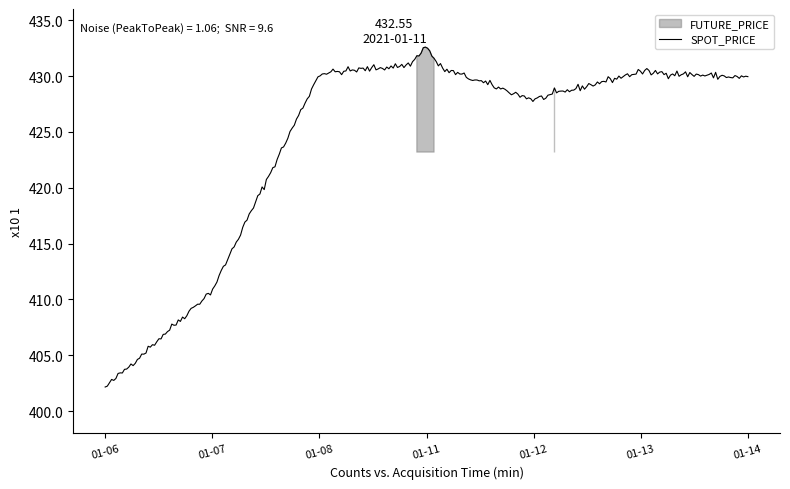

Is it true that SPOT_PRICE equals 751.4 at 2021-01-11?

False